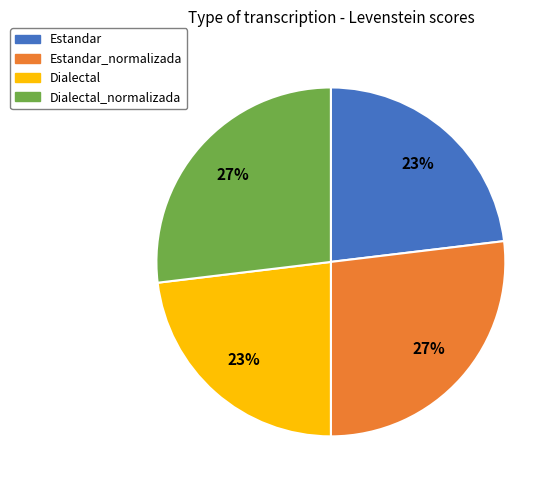

Is there a majority slice in this chart?

No